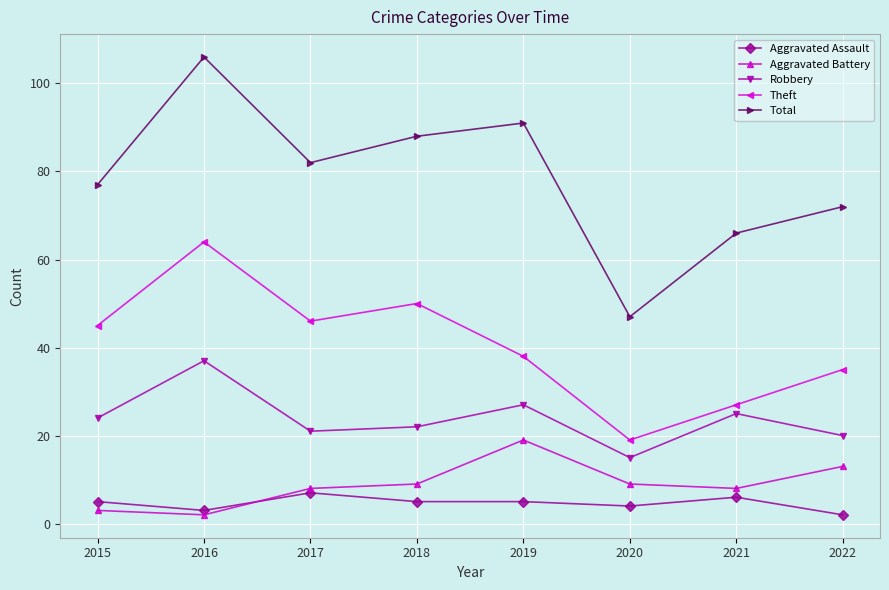

Reading left to right, what are all the values shown in this chart?

Aggravated Assault: 2015=5	2016=3	2017=7	2018=5	2019=5	2020=4	2021=6	2022=2
Aggravated Battery: 2015=3	2016=2	2017=8	2018=9	2019=19	2020=9	2021=8	2022=13
Robbery: 2015=24	2016=37	2017=21	2018=22	2019=27	2020=15	2021=25	2022=20
Theft: 2015=45	2016=64	2017=46	2018=50	2019=38	2020=19	2021=27	2022=35
Total: 2015=77	2016=106	2017=82	2018=88	2019=91	2020=47	2021=66	2022=72